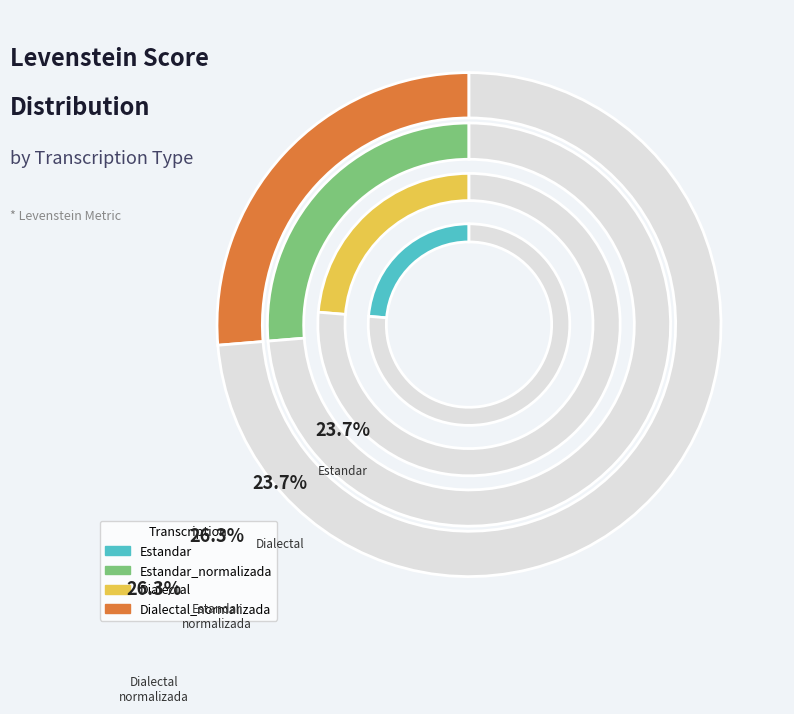

What percentage is the Dialectal slice, to the nearest percent?

24%